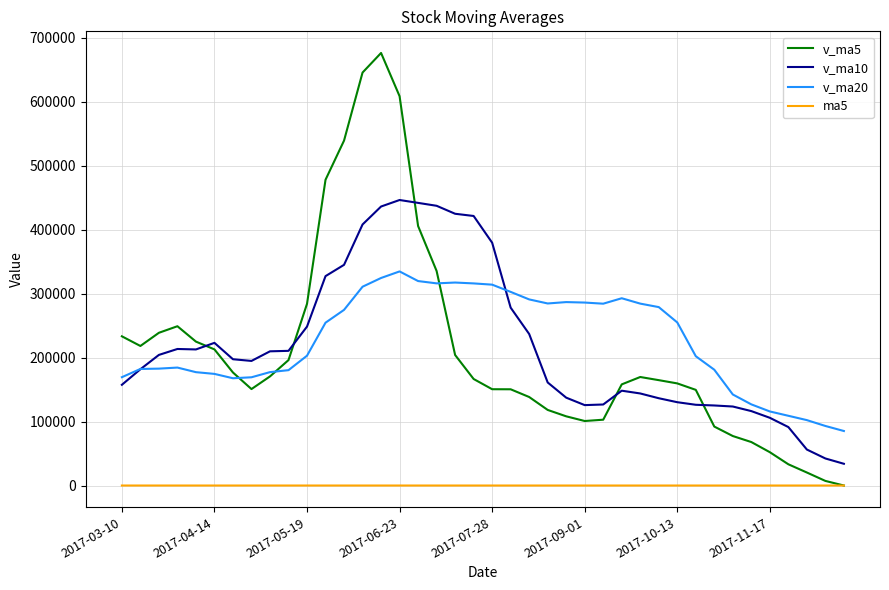

True or false: v_ma20 and ma5 cross at least once.

False